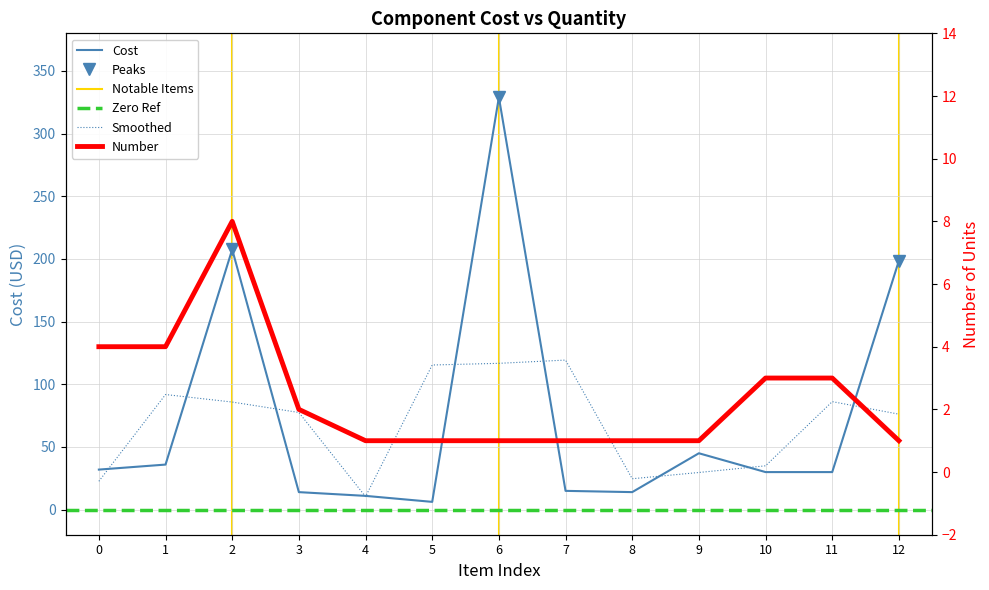

The Number series shows 1.2 at 10. True or false?

False